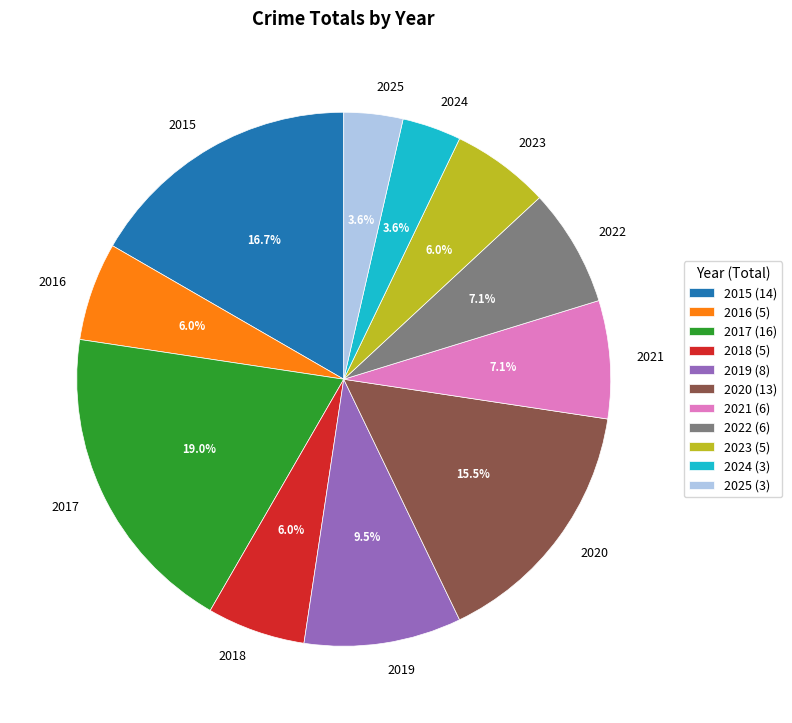

Count the number of slices in the pie.

11